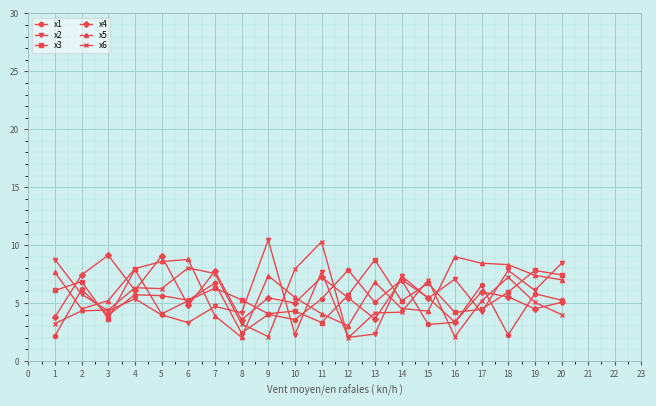

What is the value of the x2 point at the 11th from the left?

7.7